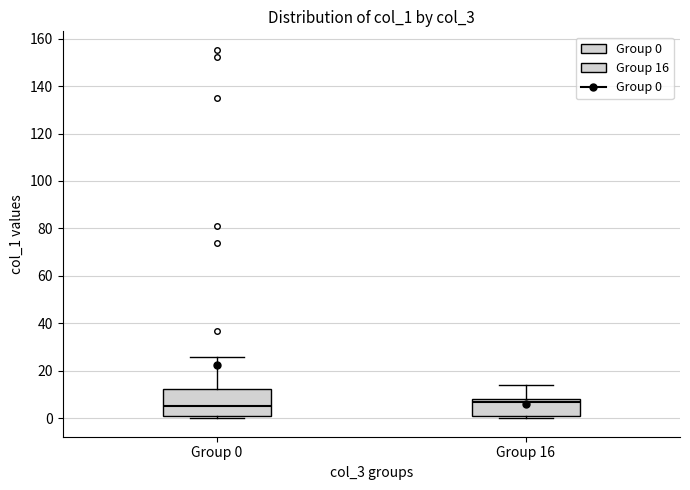

Where is the lower edge of the box for Group 0 on the y-axis? The values are not printed on the chart, so give them approximately, as read against the axis.

0